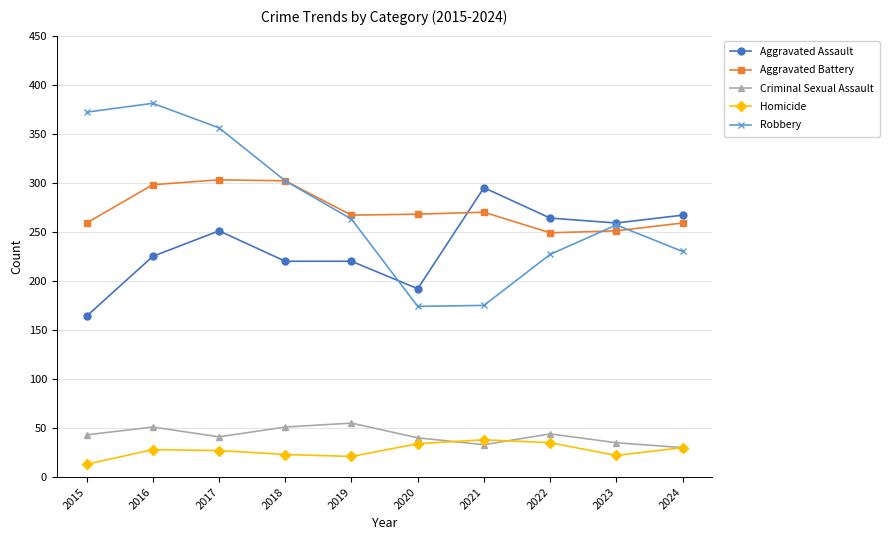

What is the minimum value for Aggravated Assault?

164